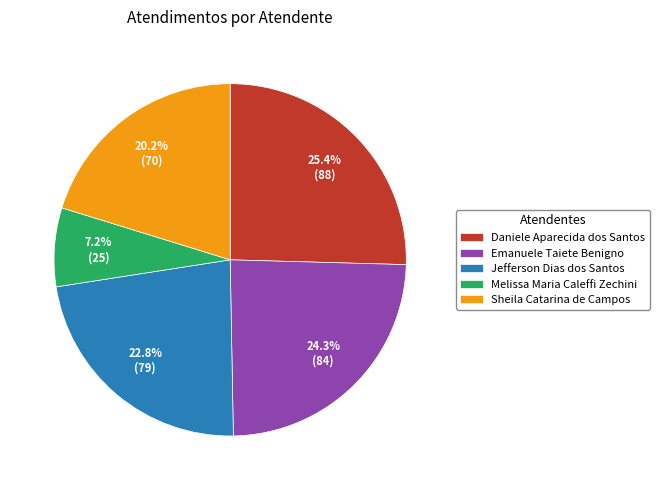

Do Sheila Catarina de Campos and Melissa Maria Caleffi Zechini together represent more than half of the pie?

No